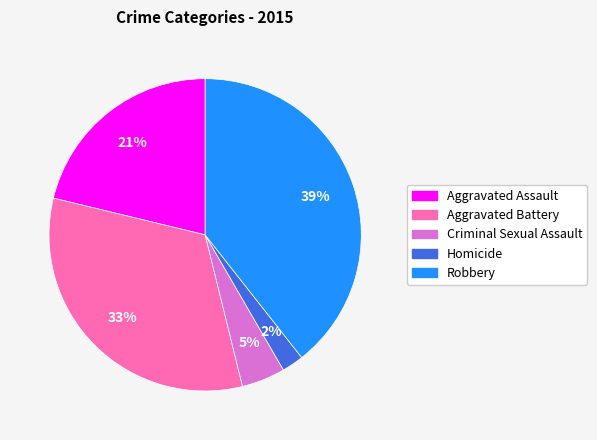

Does any single category account for the majority?

No